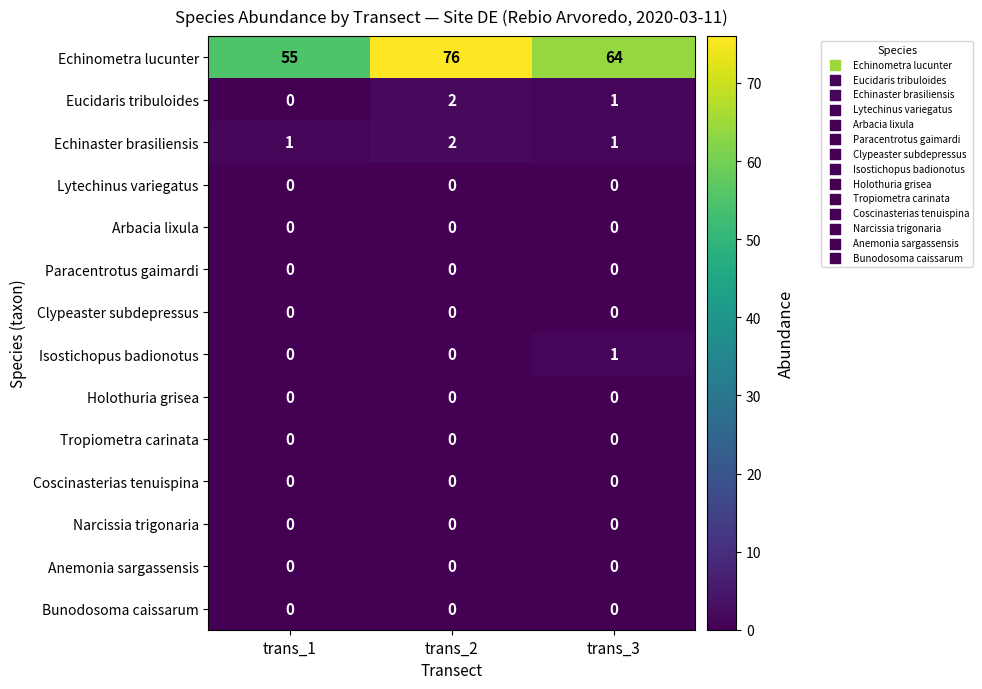

Between trans_2 and trans_3, which series saw the biggest shift?

Echinometra lucunter